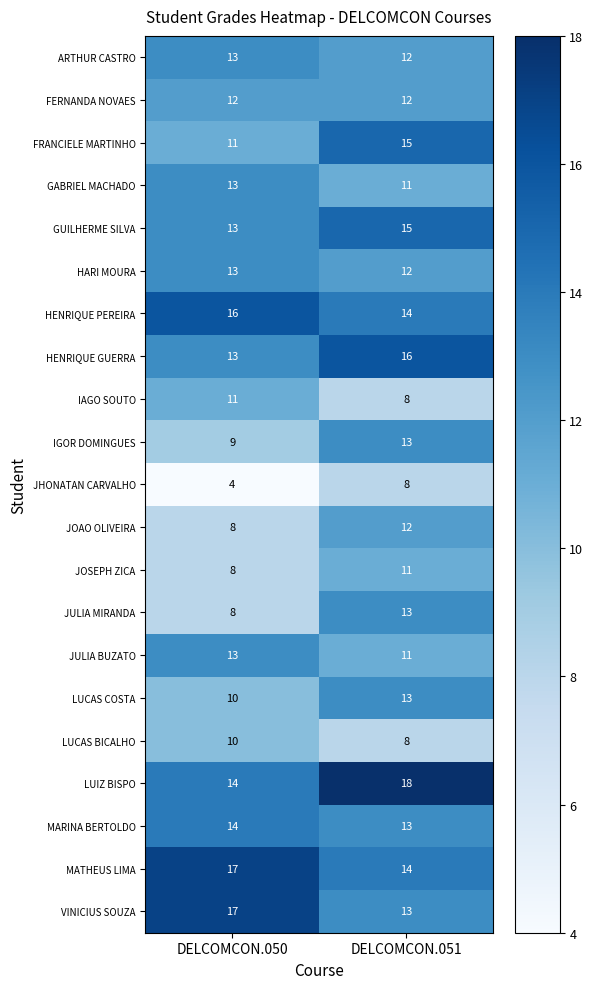

Rank the categories by LUCAS BICALHO value from lowest to highest.

DELCOMCON.051, DELCOMCON.050